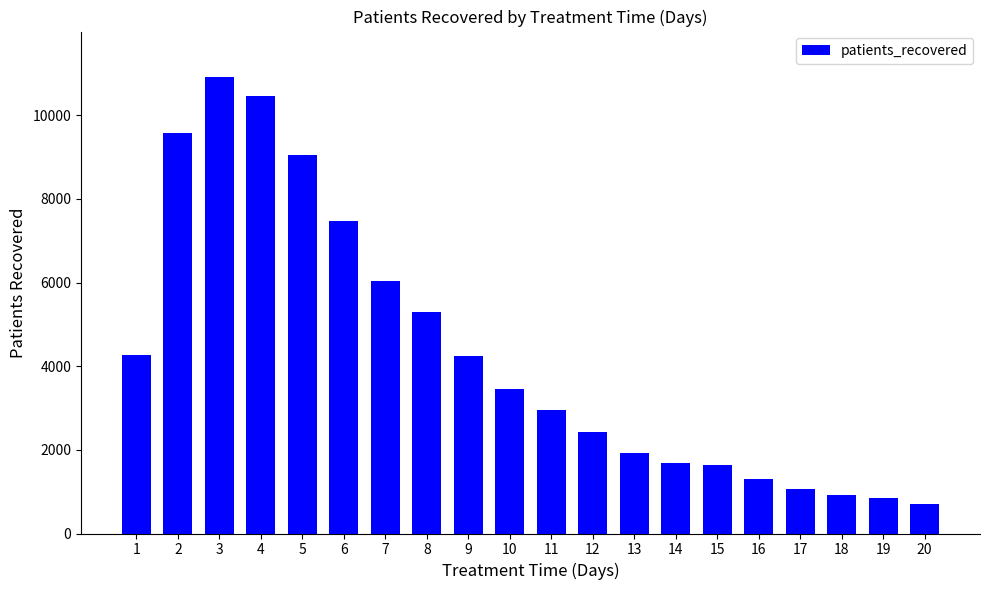

Does the chart contain stacked bars?

No